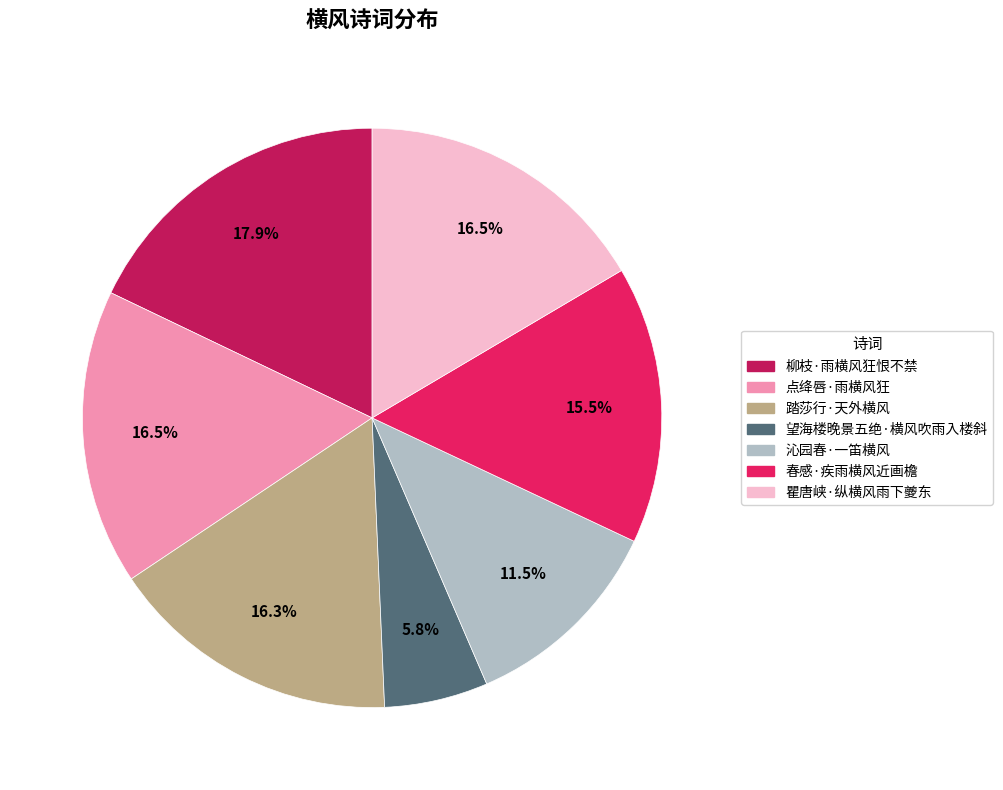

Approximately how many times larger is the value at 柳枝·雨横风狂恨不禁 compared to 点绛唇·雨横风狂?

1.1